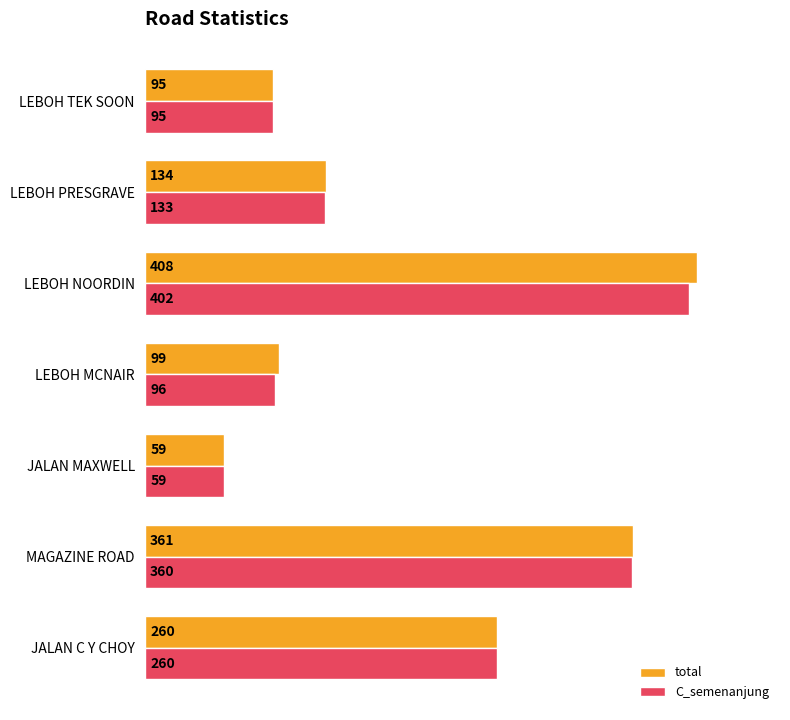

What are all the series names shown in the legend?

total, C_semenanjung